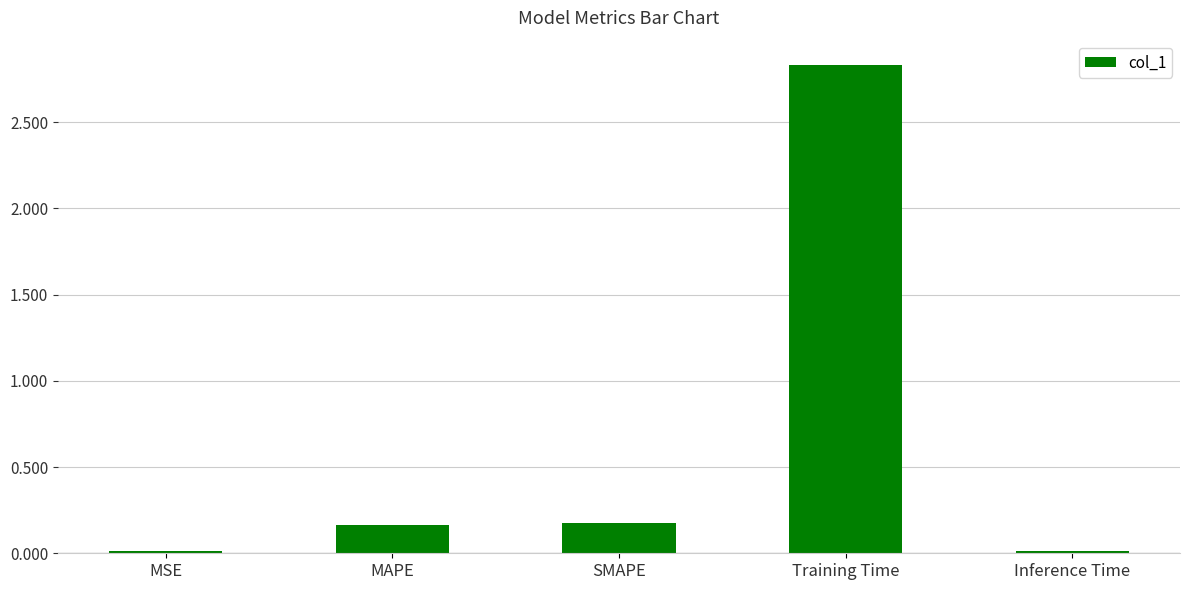

Which category has the highest value across all series?

Training Time